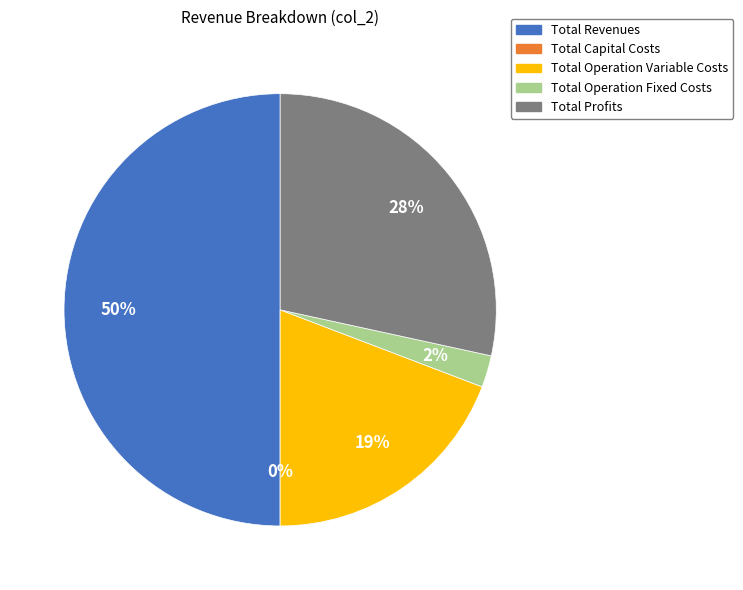

Is it true that Total Operation Fixed Costs is 2% of the pie?

True